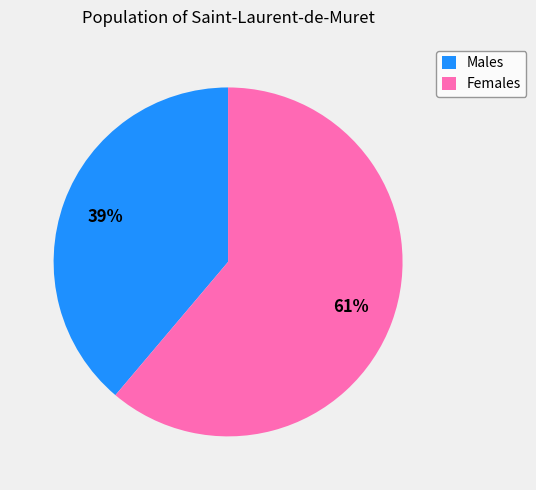

To the nearest percent, what is the difference between the largest and smallest slice percentages?

22%